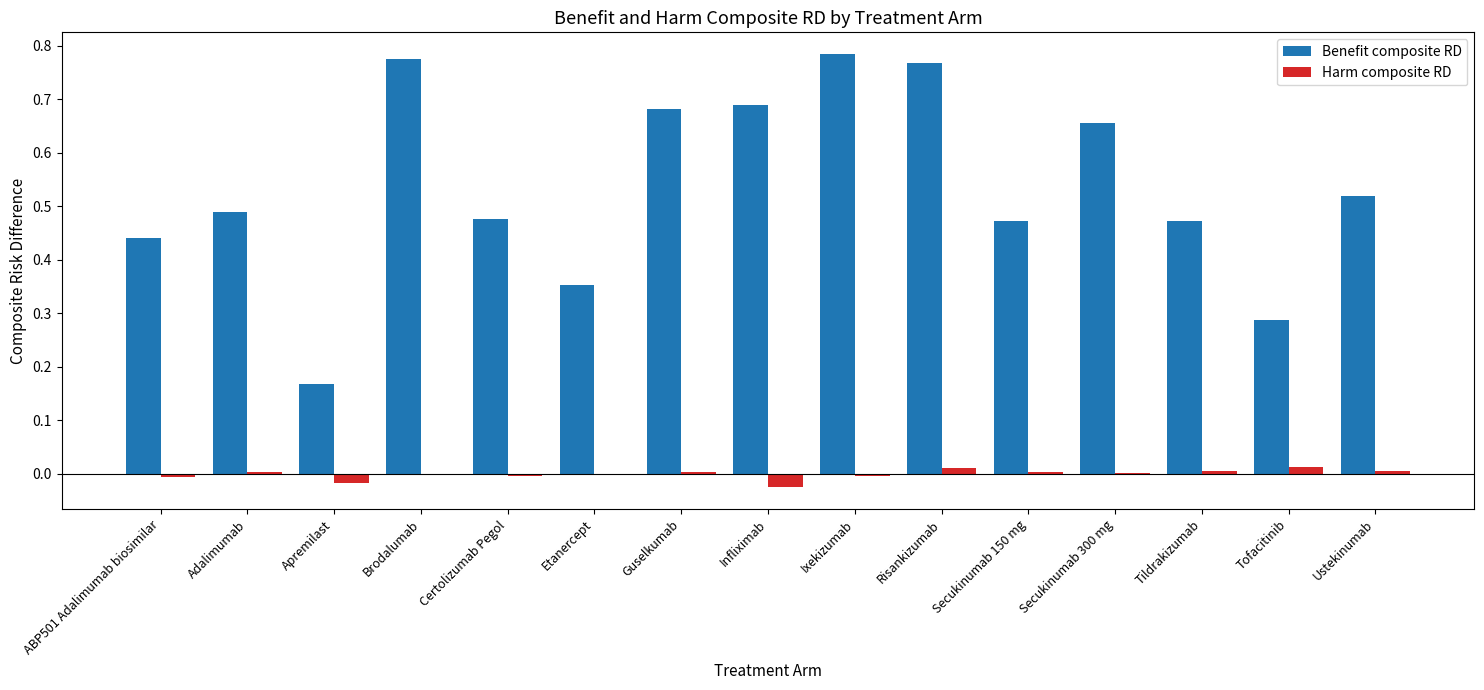

What is the sum of all Benefit composite RD values?

8.0